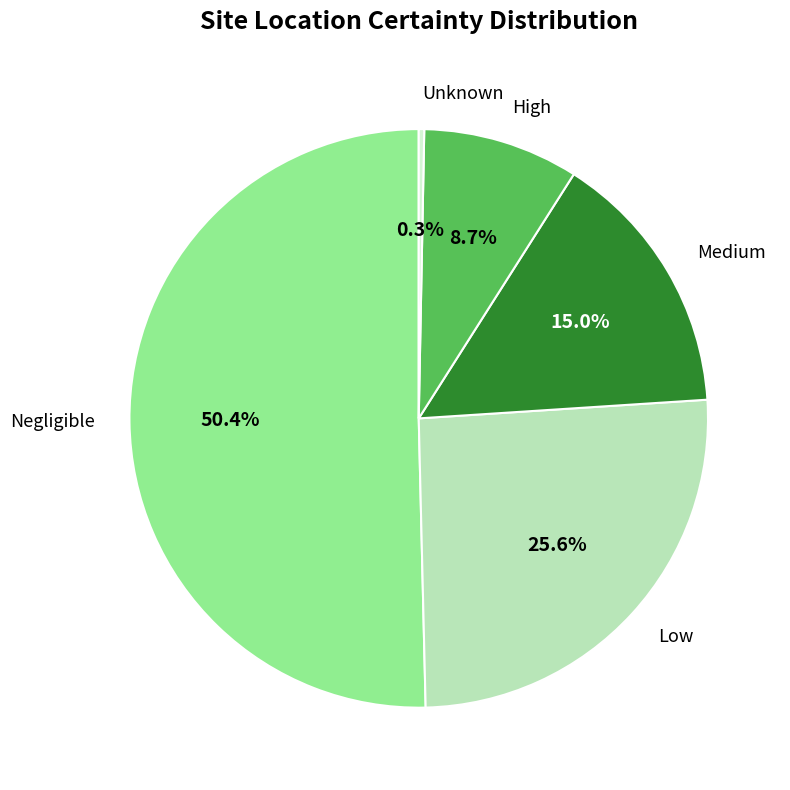

Does any single category account for the majority?

Yes